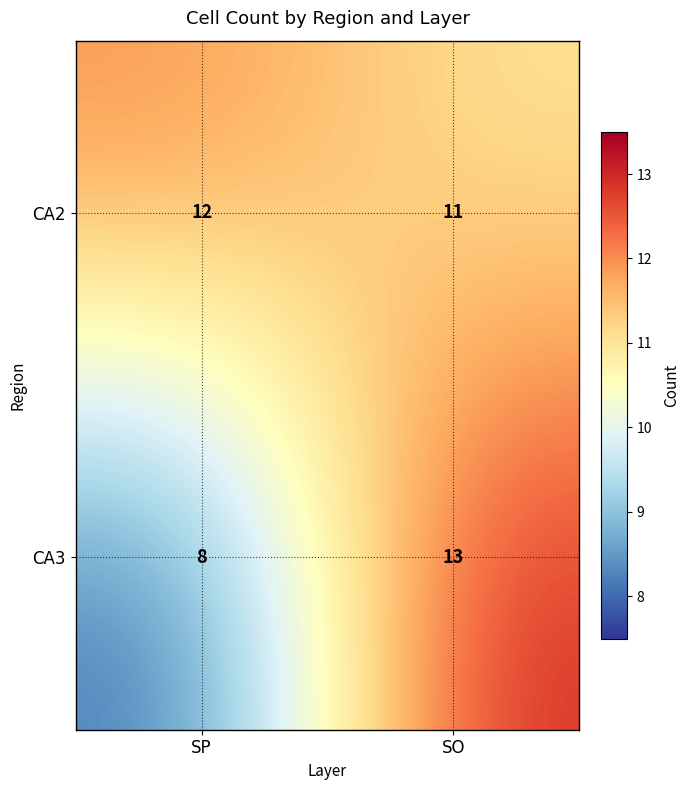

At which category is the sum across all series the highest?

SO